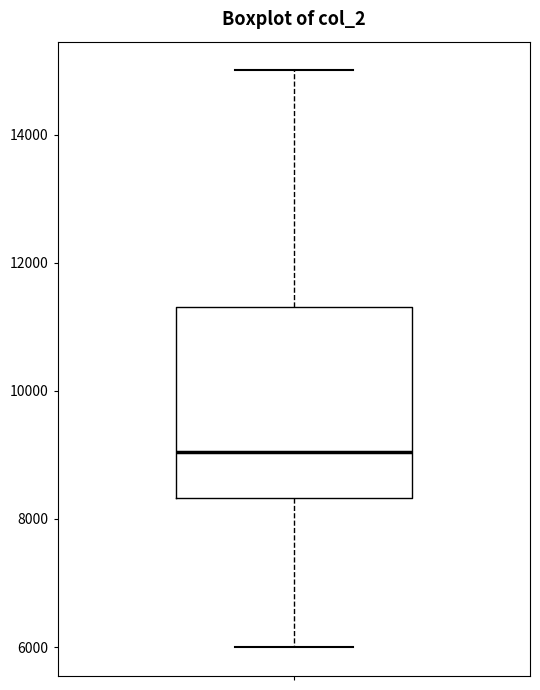

Transcribe this box plot: give where the median line is, the range the box spans, and where the two whiskers end, as read against the y-axis. The values are not printed on the chart, so give them approximately, as read against the axis.

median 9000, box 8400 to 11400, whiskers 6000 to 15000